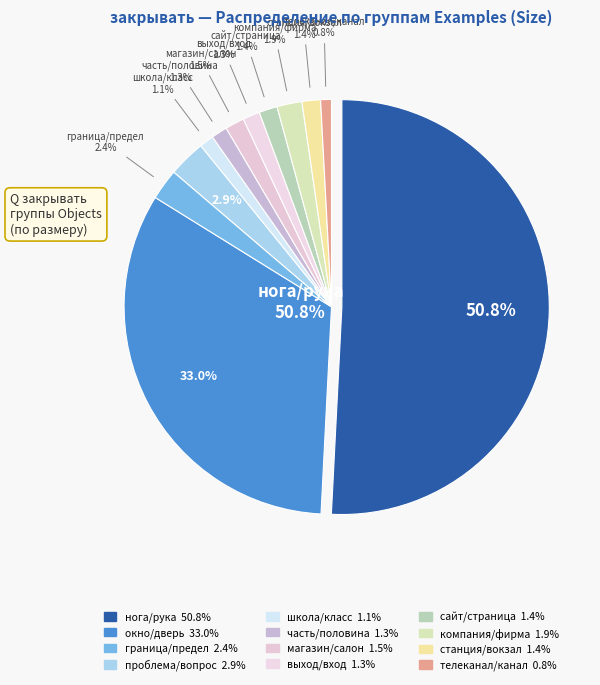

Which category accounts for the majority?

нога/рука